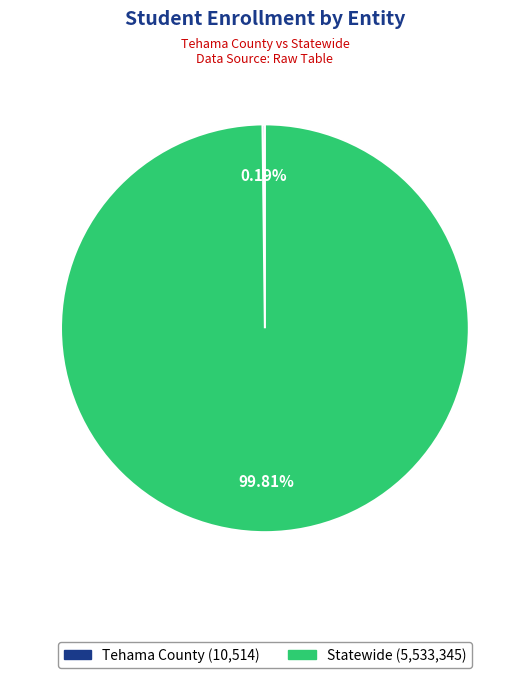

Which category accounts for the majority?

Statewide